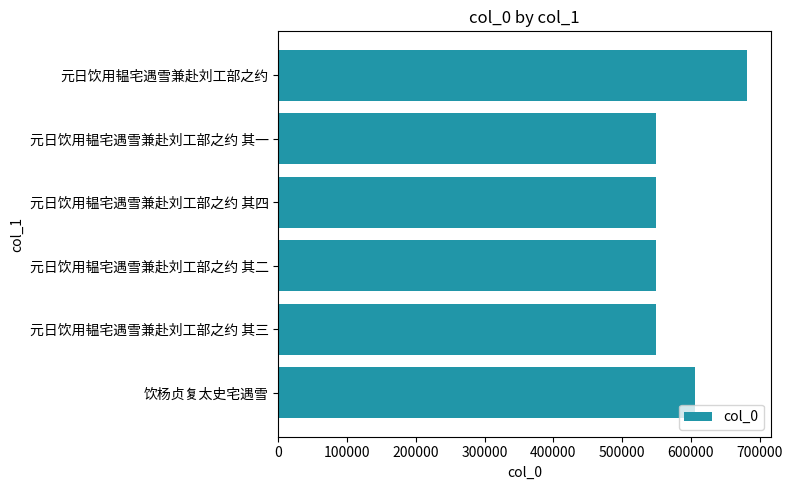

What is the maximum value shown in the chart?

682068